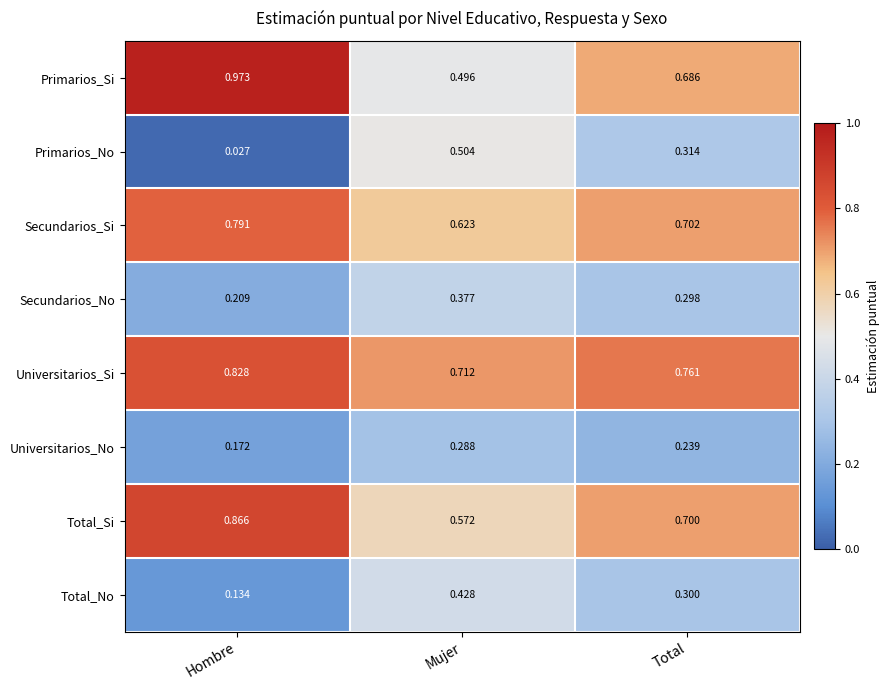

At how many categories does at least one series exceed 0?

3